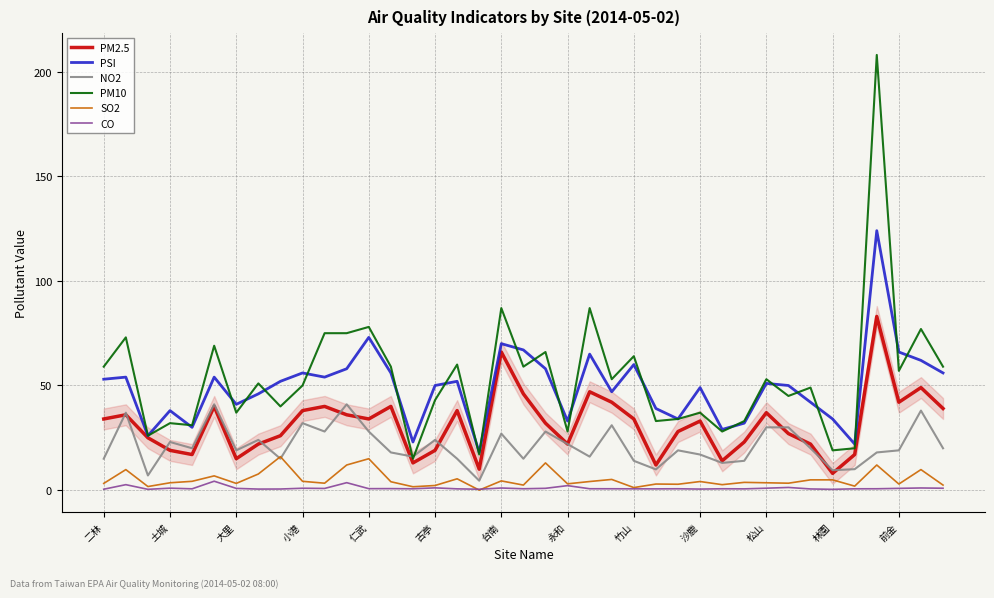

What is the greatest value displayed?

208.0